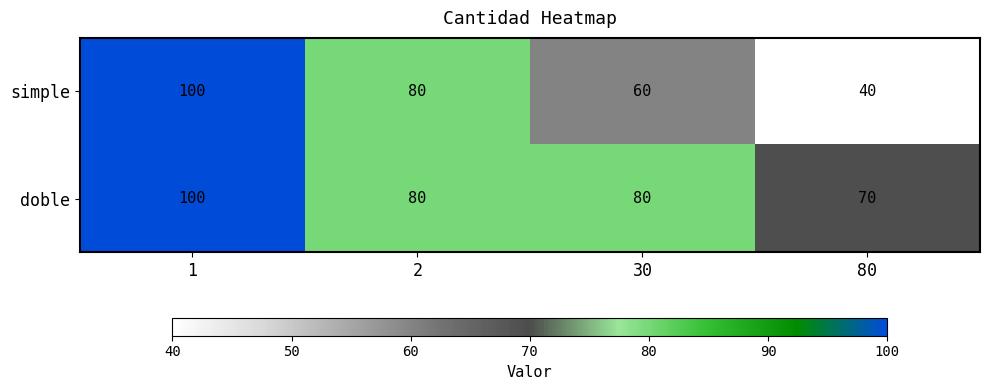

Between 1 and 80, which series saw the biggest shift?

simple